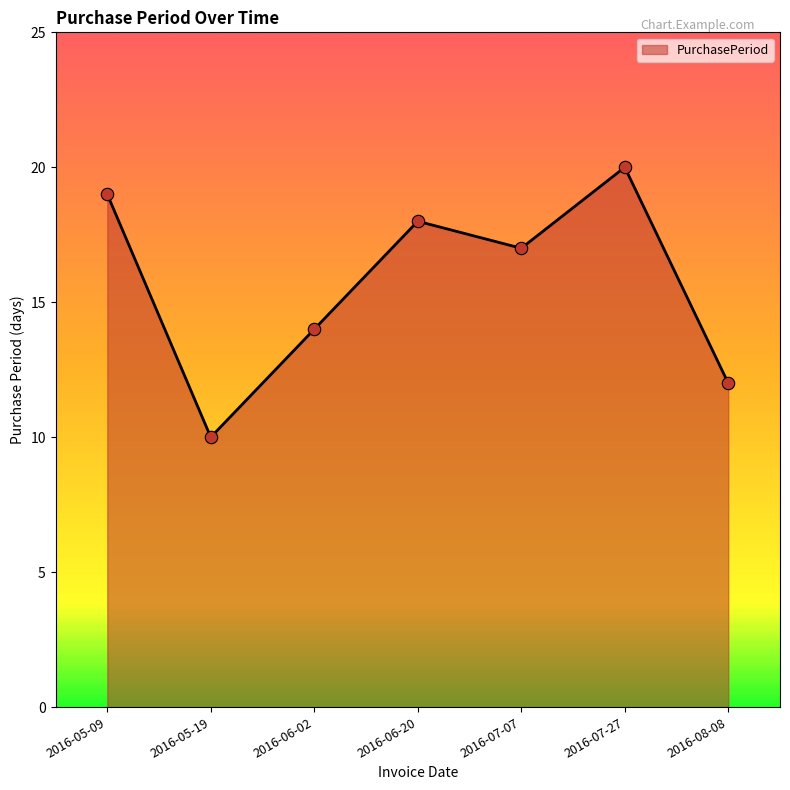

What is the change in value from 2016-06-20 to 2016-08-08?

-6